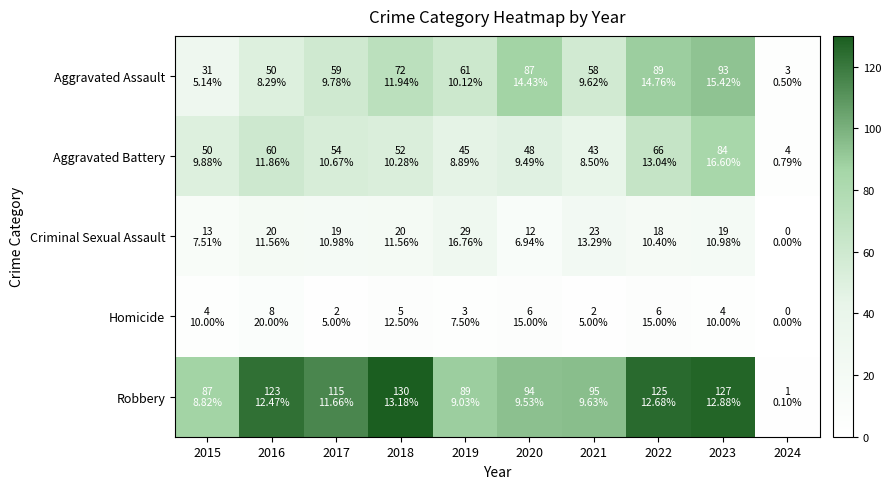

Reading left to right, transcribe all the data shown in this chart.

Aggravated Assault: 2015=31	2016=50	2017=59	2018=72	2019=61	2020=87	2021=58	2022=89	2023=93	2024=3
Aggravated Battery: 2015=50	2016=60	2017=54	2018=52	2019=45	2020=48	2021=43	2022=66	2023=84	2024=4
Criminal Sexual Assault: 2015=13	2016=20	2017=19	2018=20	2019=29	2020=12	2021=23	2022=18	2023=19	2024=0
Homicide: 2015=4	2016=8	2017=2	2018=5	2019=3	2020=6	2021=2	2022=6	2023=4	2024=0
Robbery: 2015=87	2016=123	2017=115	2018=130	2019=89	2020=94	2021=95	2022=125	2023=127	2024=1